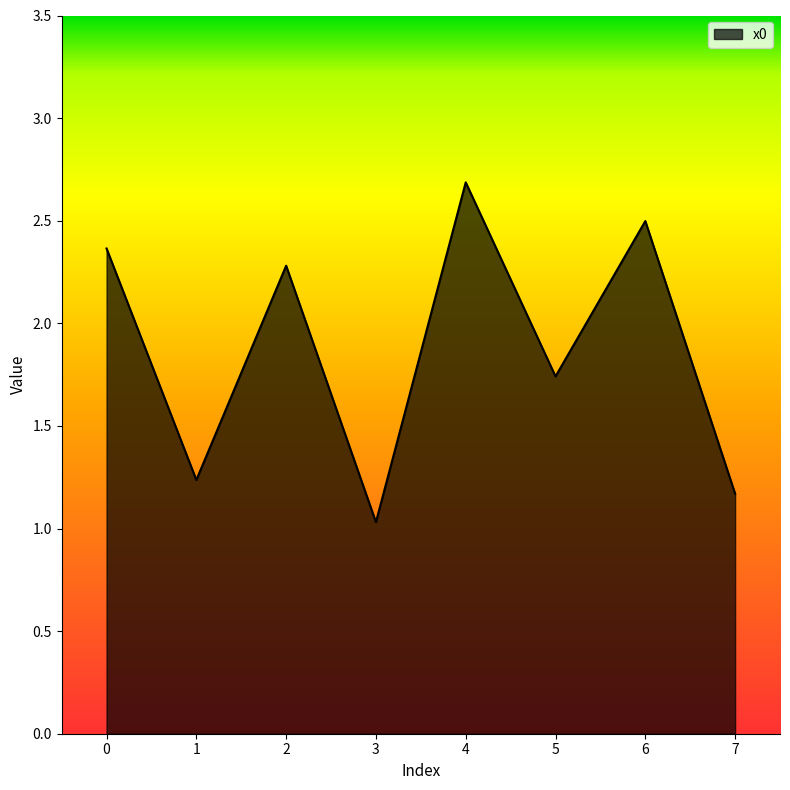

What is the ratio of the value at 3 to the value at 4?

0.4